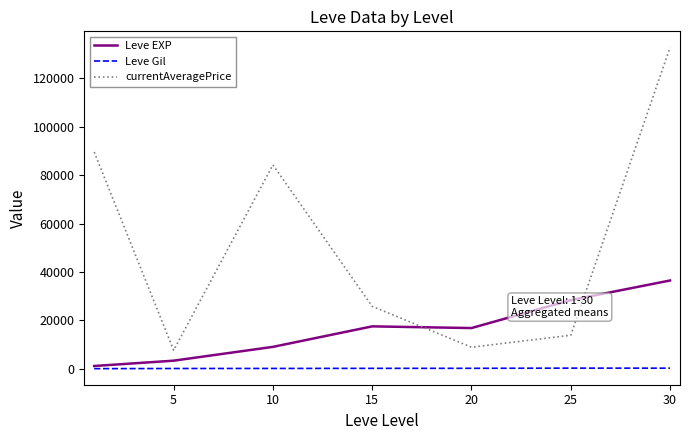

What is the maximum value for Leve EXP?

36492.5